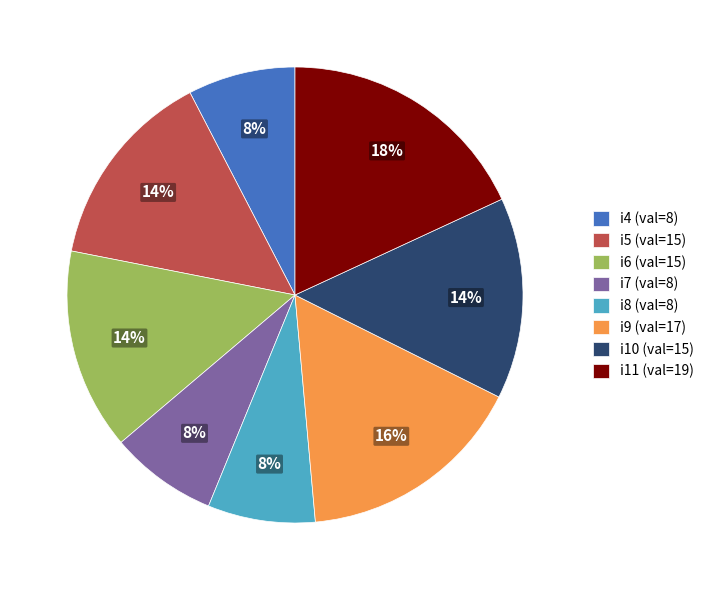

Is the sum of i8 and i10 greater than half?

No